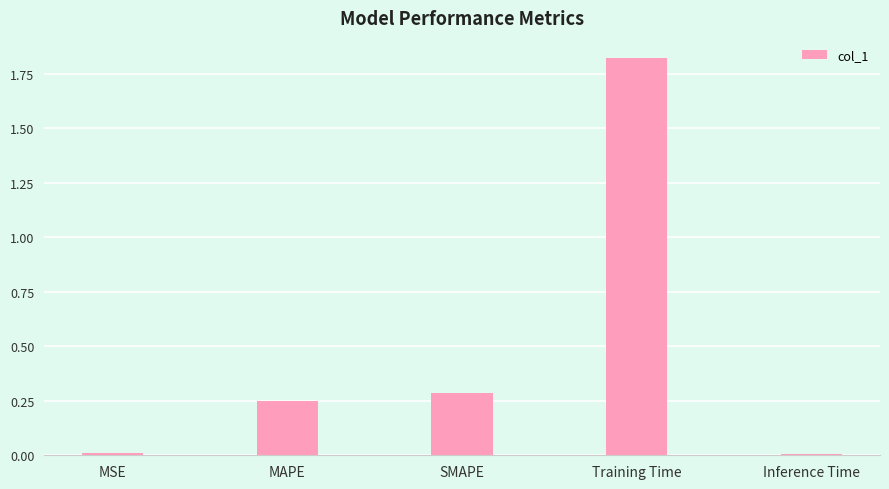

What is the difference between the values at Training Time and MAPE?

1.6